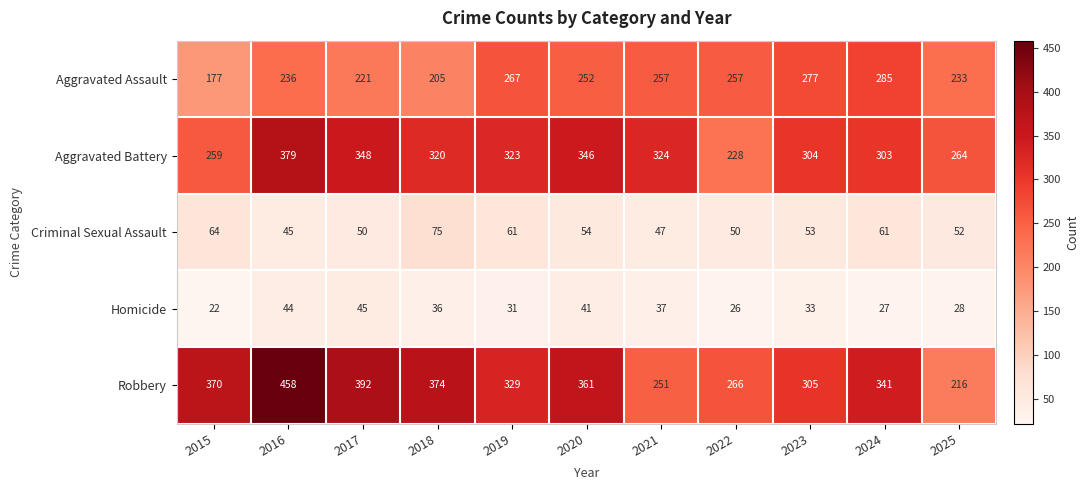

What is the minimum value shown in the chart?

22